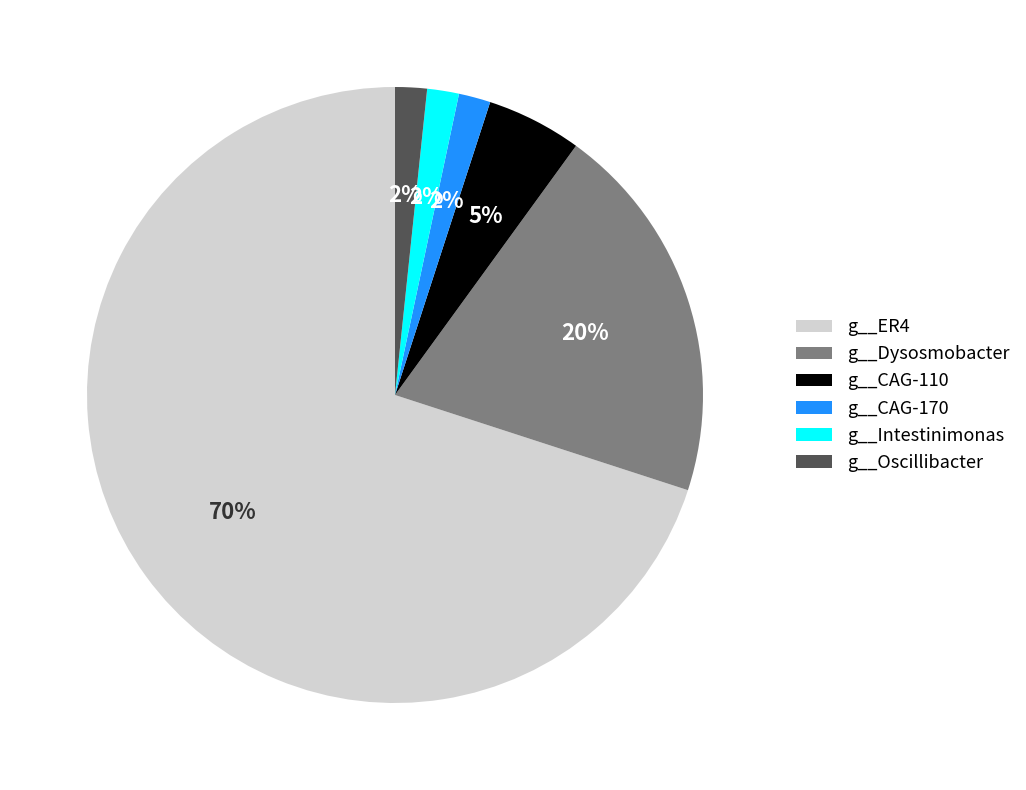

Is g__ER4 the majority of the pie?

Yes